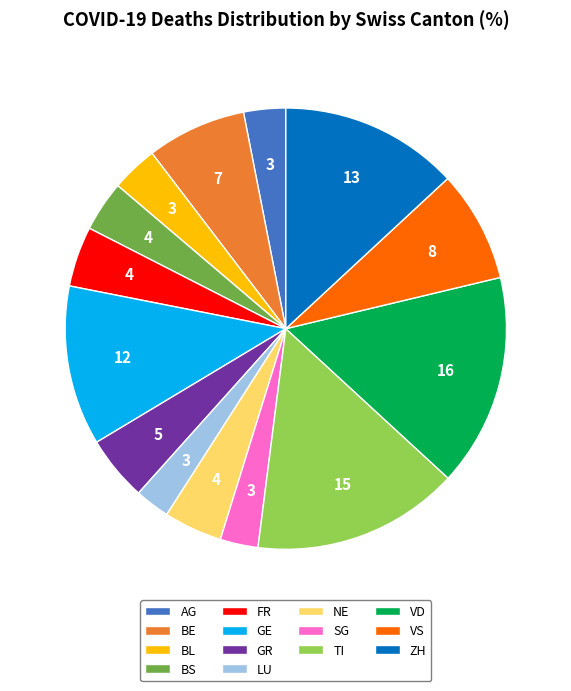

Is the sum of NE and SG greater than half?

No